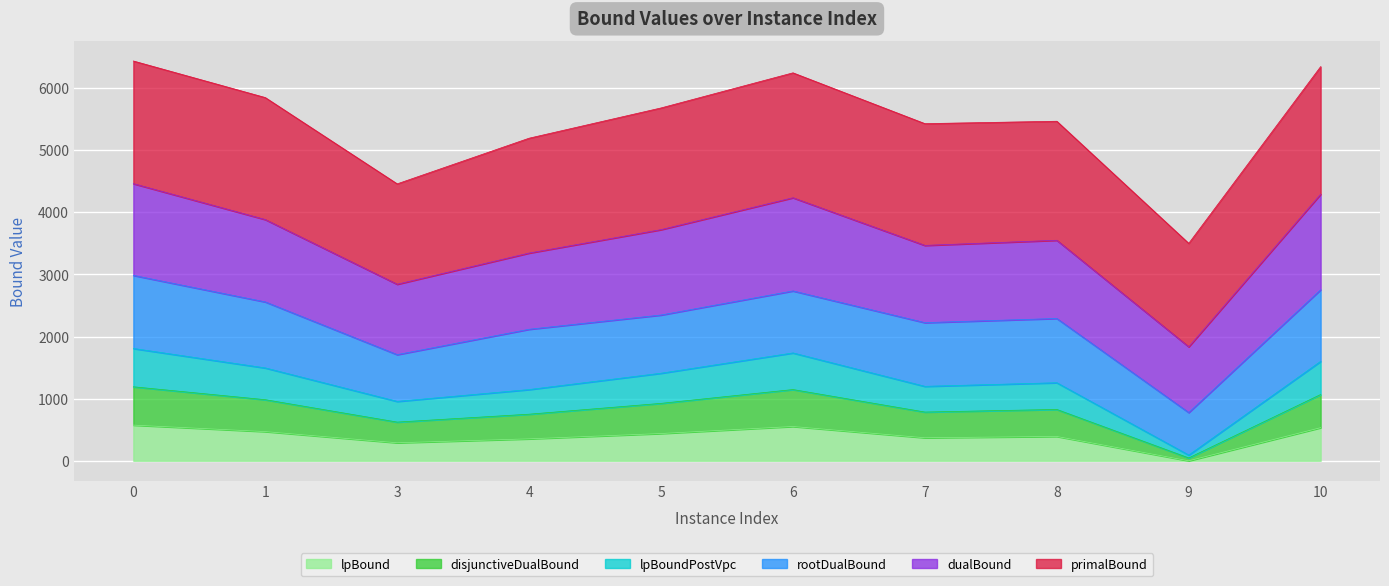

What is the total value across all series at 6?

6244.6